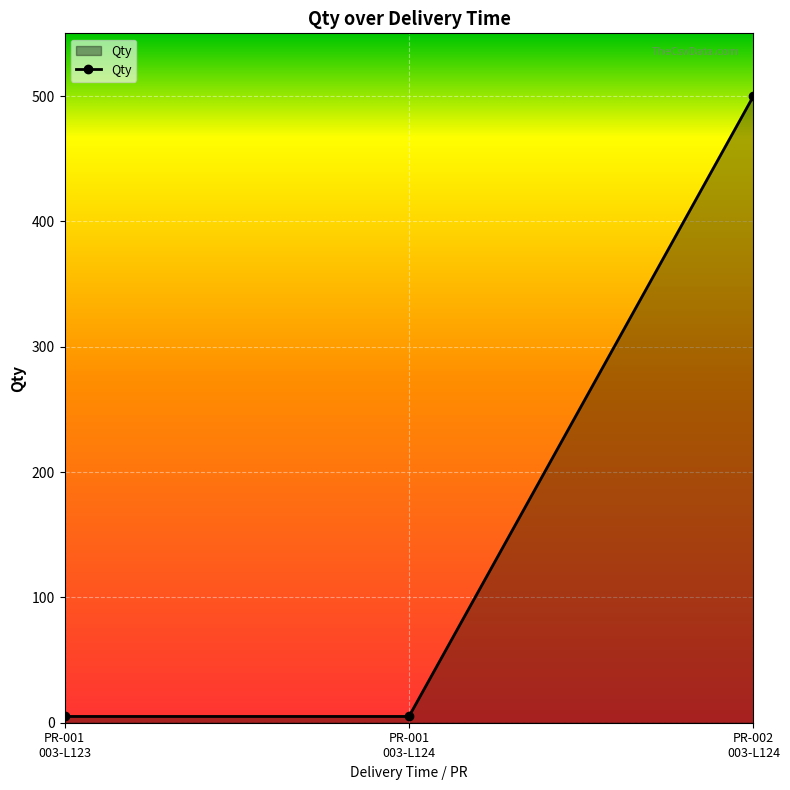

Reading left to right, extract all data points from this chart.

PR-001
003-L123=5	PR-001
003-L124=5	PR-002
003-L124=500